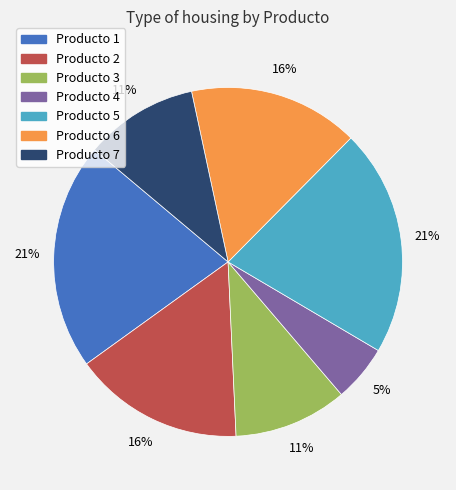

What percentage is the Producto 4 slice, to the nearest percent?

5%